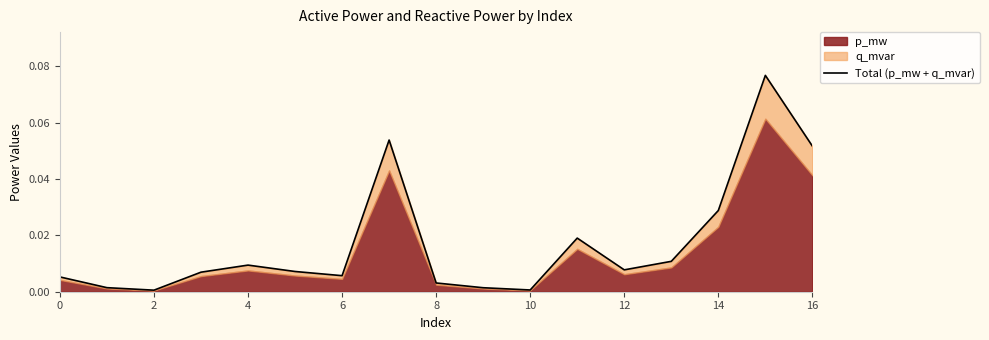

What is the sum of the values at 10 and 15?

0.1